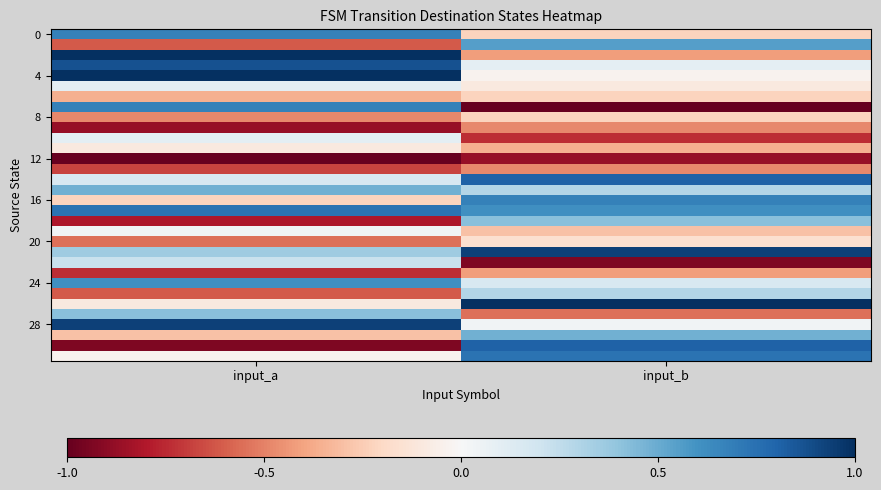

Which has a higher value, input_b or input_a?

input_a